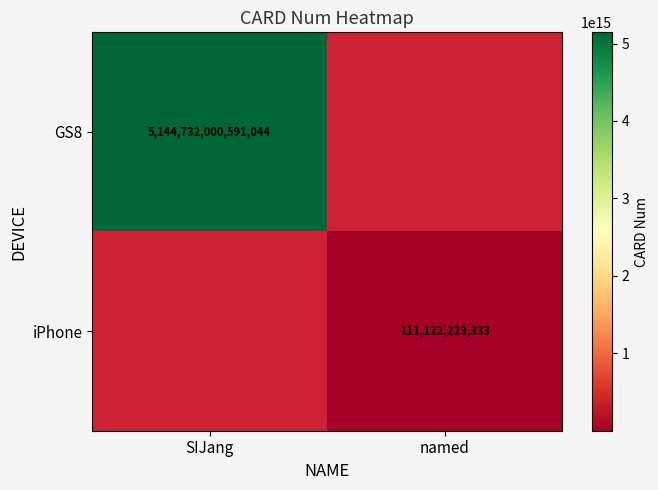

Is it true that iPhone equals 111122223333 at named?

True